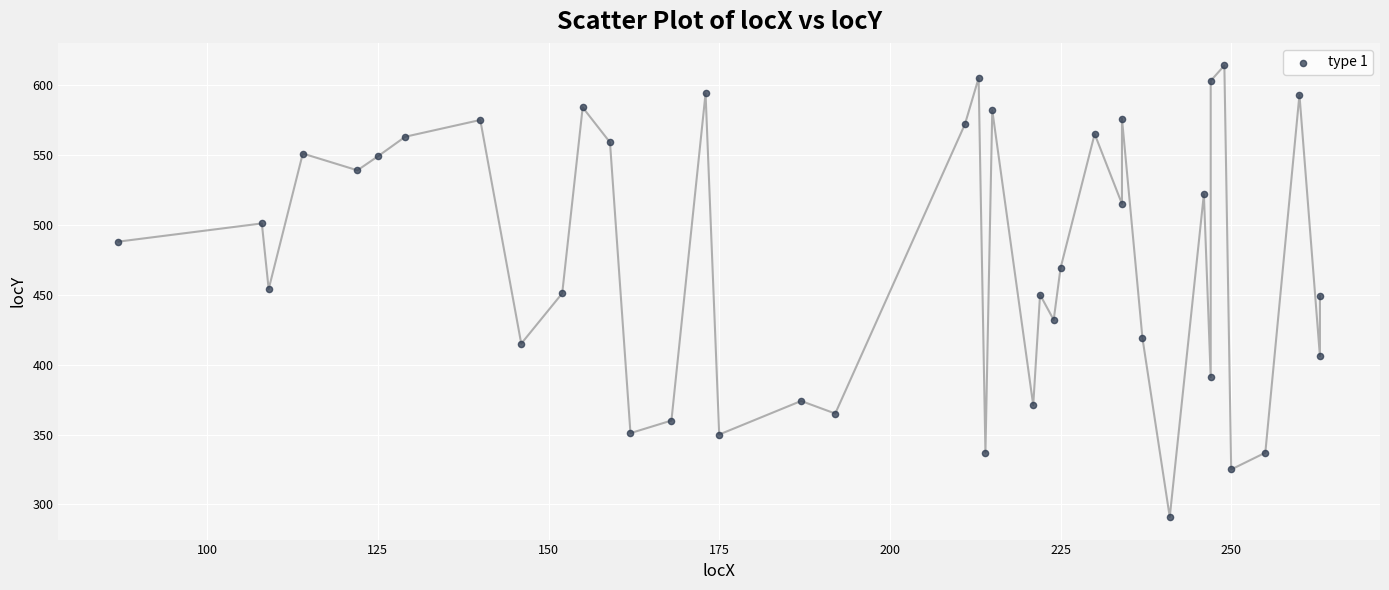

What is the range of X values (max minus min)?

176